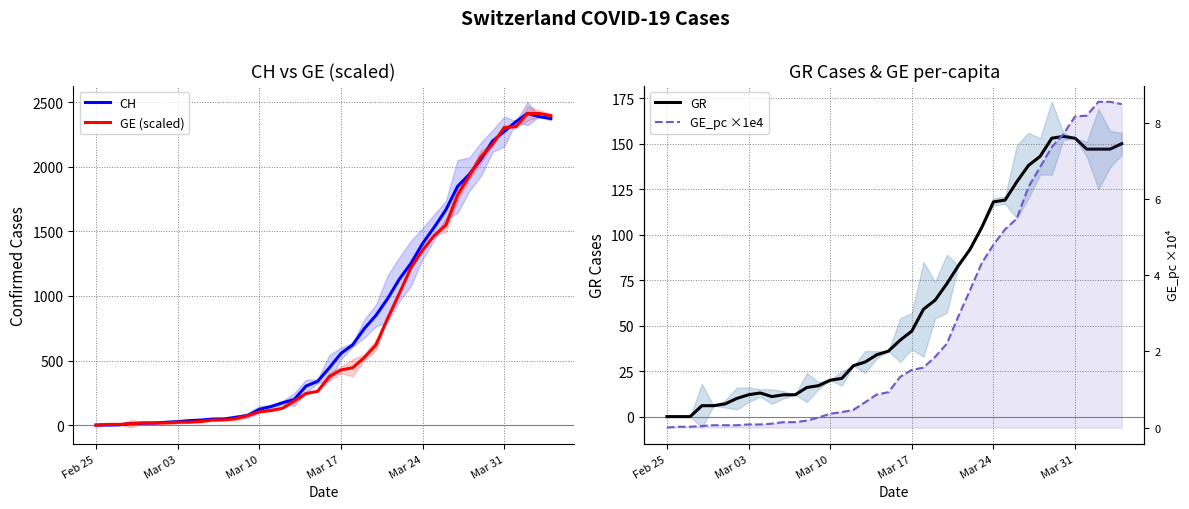

What is the average value of the GR series?

63.8